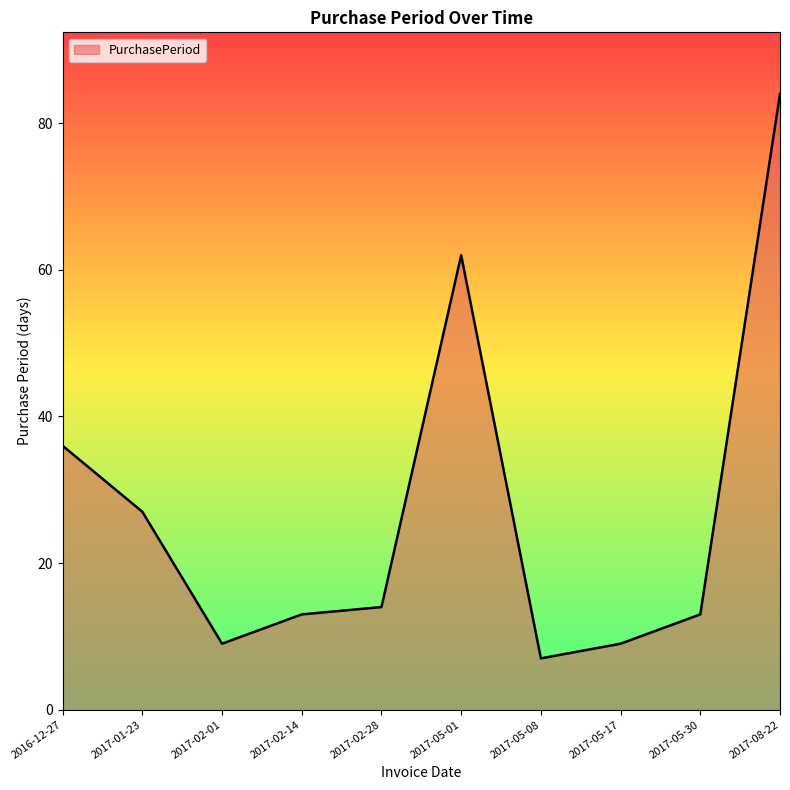

What value does the data have at 2017-01-23?

27